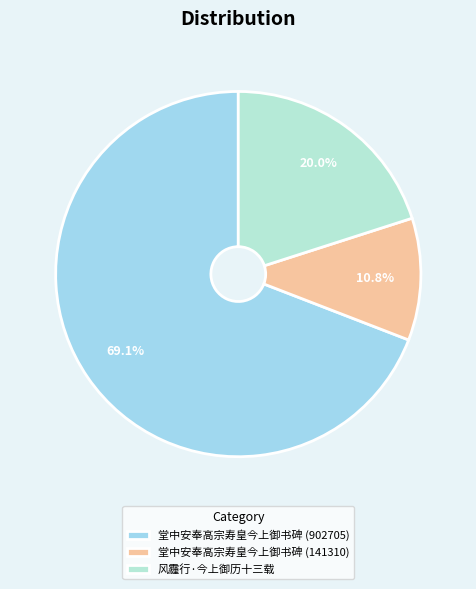

Which category has the smallest portion of the pie?

堂中安奉高宗寿皇今上御书碑 (141310)